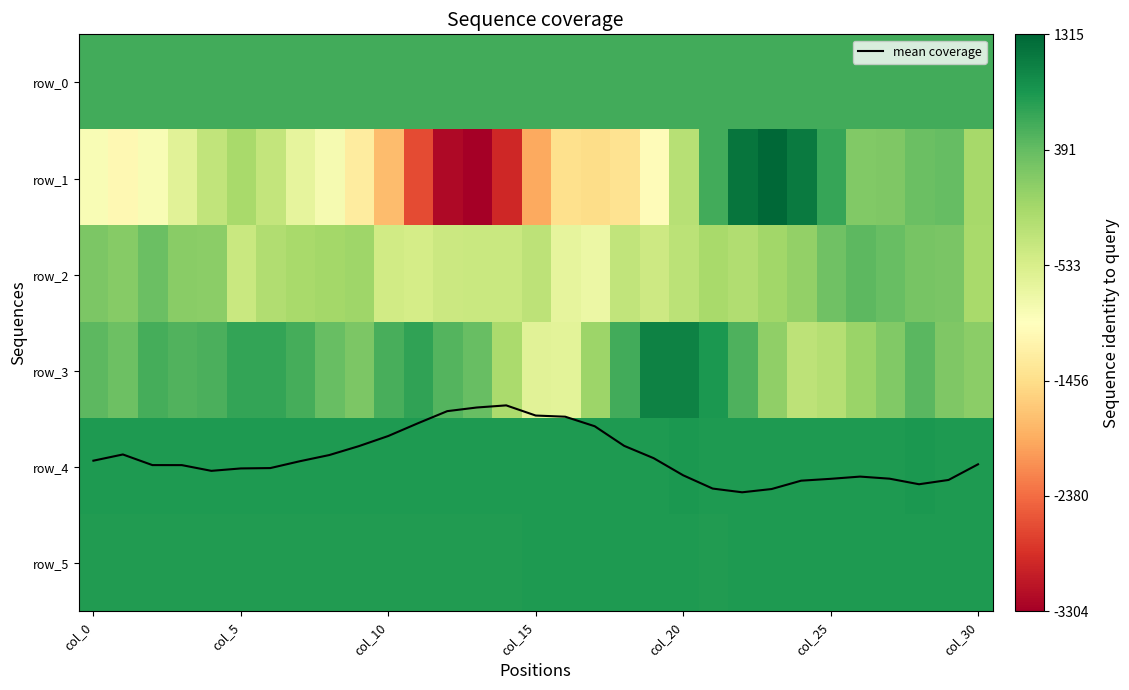

Between 23 and 29, which series saw the biggest shift?

row_1